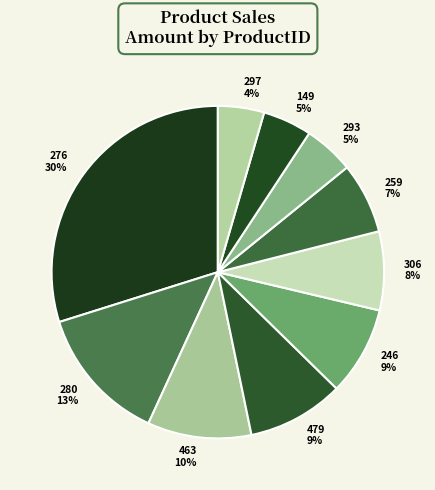

Does 297 represent more than half of the total?

No